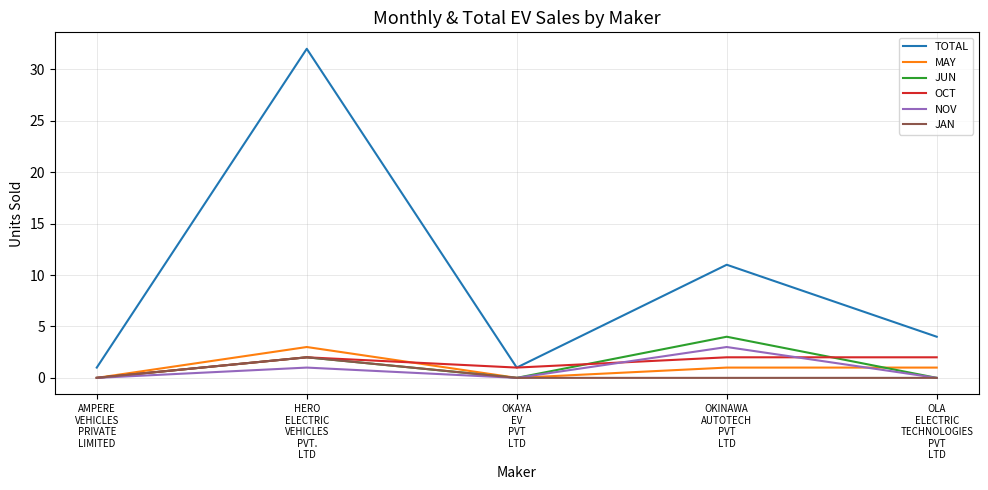

Reading left to right, list all the values displayed in this chart.

TOTAL: 1	32	1	11	4
MAY: 0	3	0	1	1
JUN: 0	2	0	4	0
OCT: 0	2	1	2	2
NOV: 0	1	0	3	0
JAN: 0	2	0	0	0